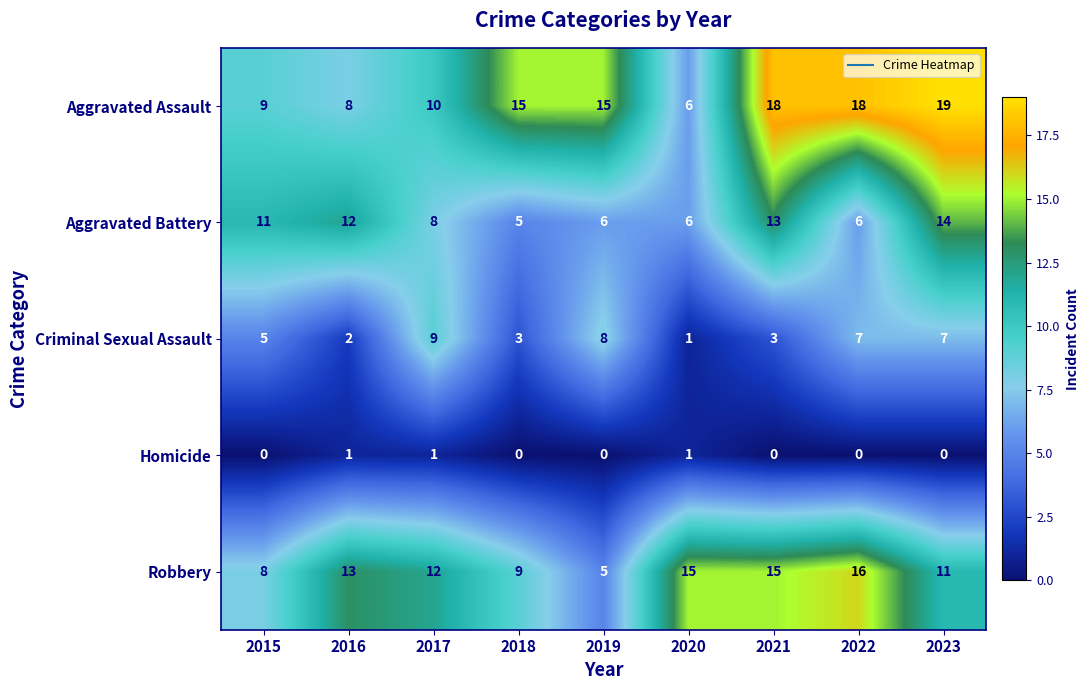

What is the sum of all Criminal Sexual Assault values?

45